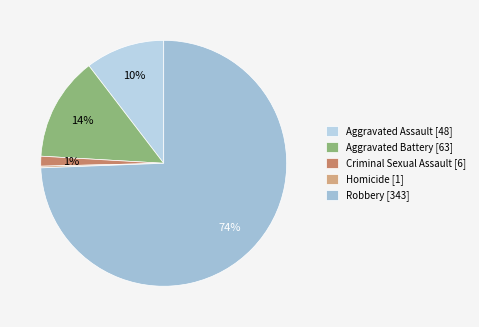

Is Robbery the majority of the pie?

Yes